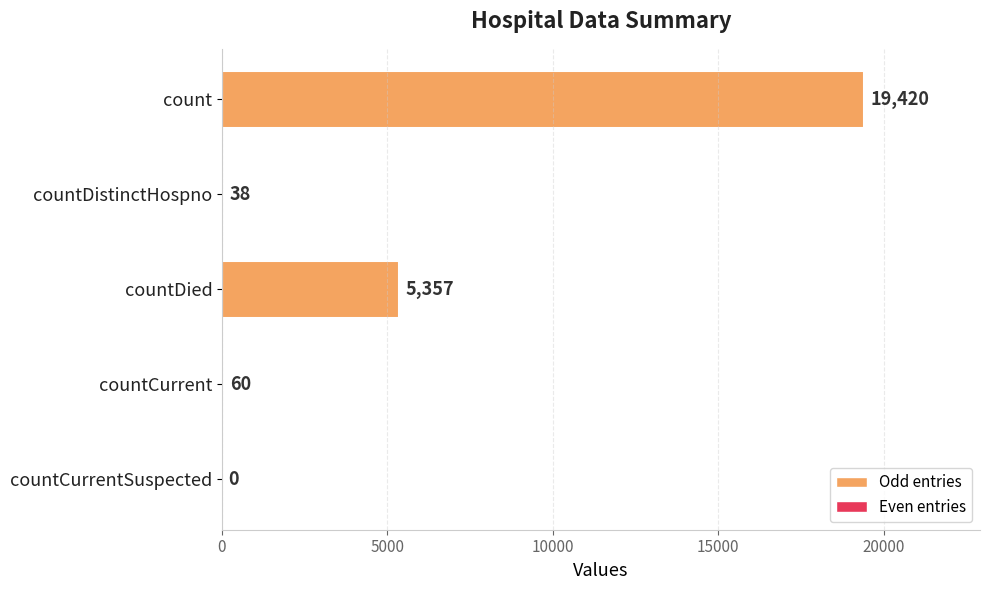

What position from the left is countDied?

3